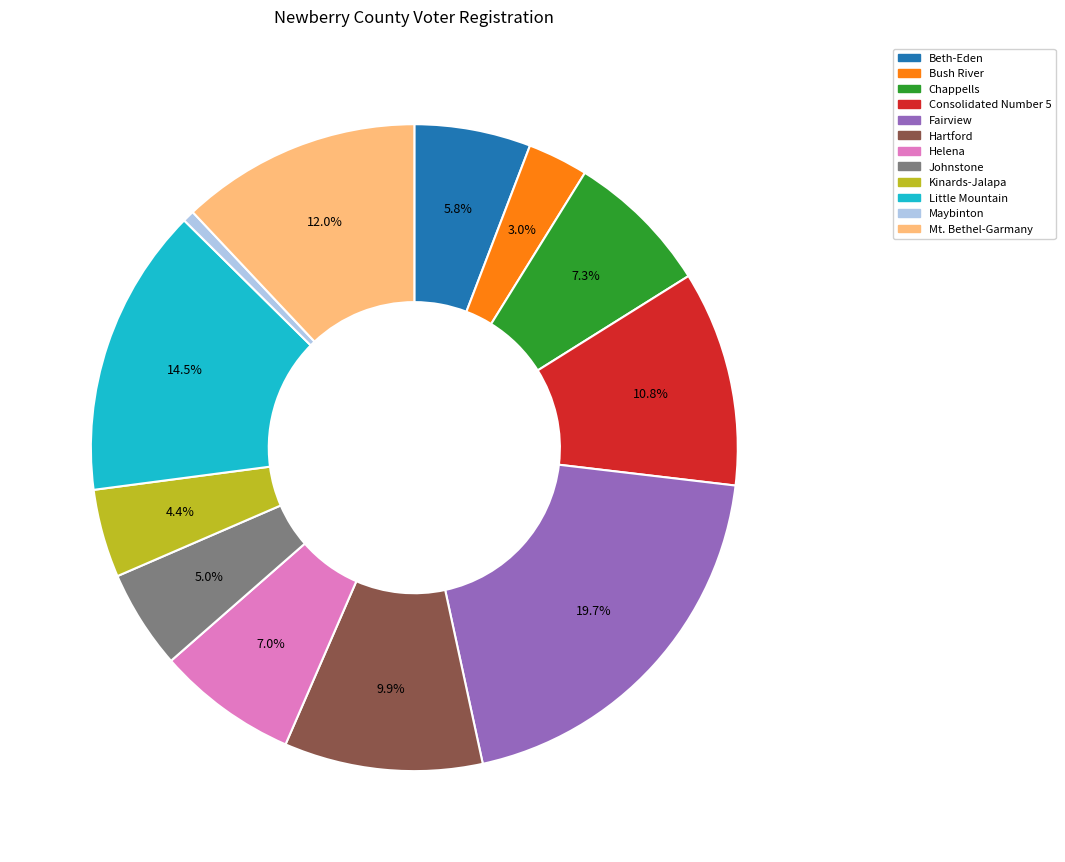

Is there a majority slice in this chart?

No